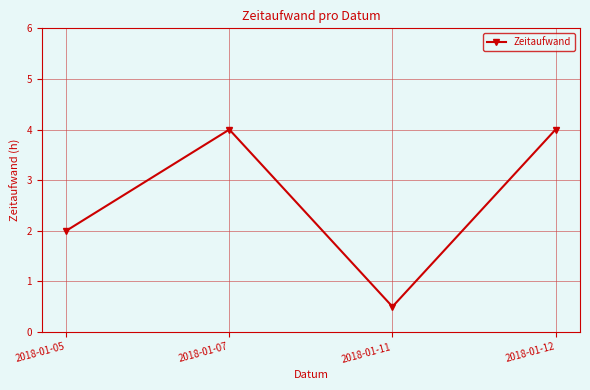

What is the sum of the values at 2018-01-12 and 2018-01-11?

4.5